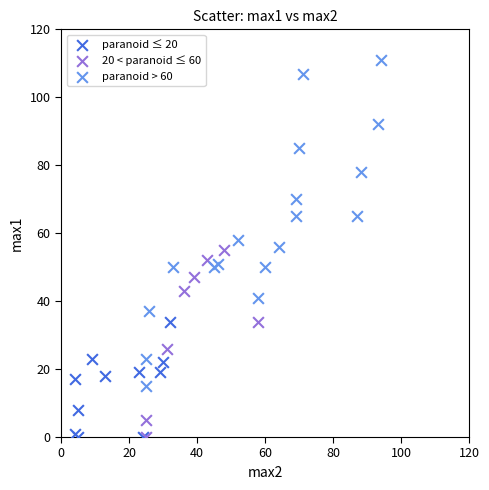

Which series reaches the maximum Y coordinate?

paranoid > 60